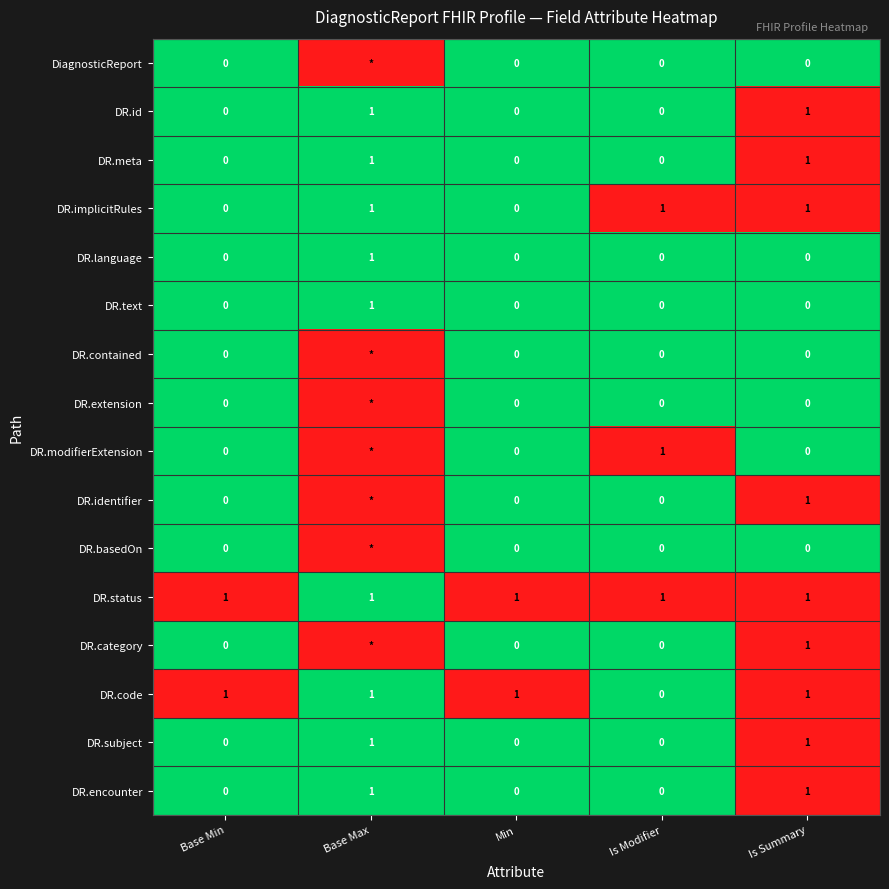

True or false: DR.text has a value of 1 at Is Summary.

False